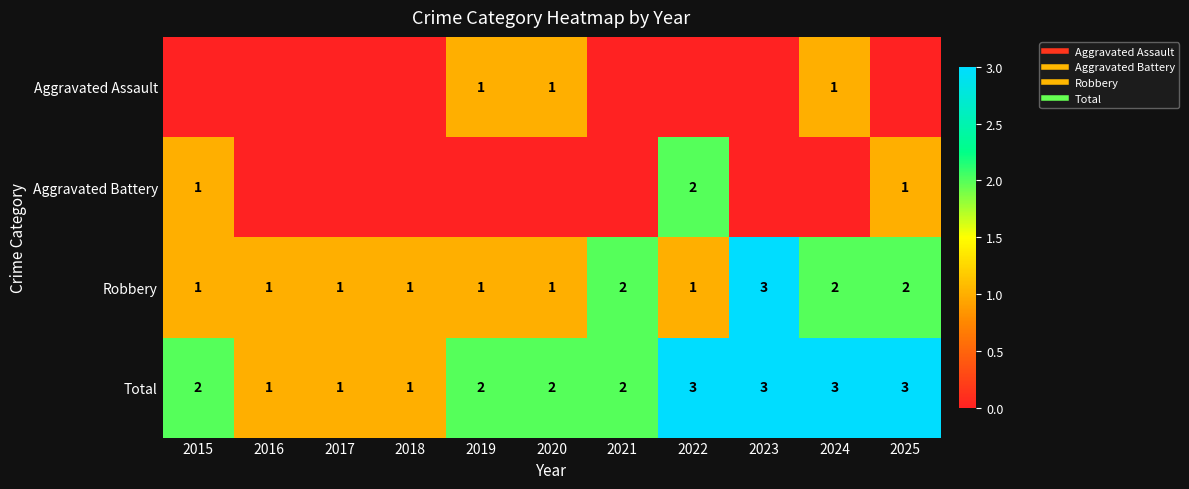

True or false: Aggravated Battery has a value of 1 at 2020.

False